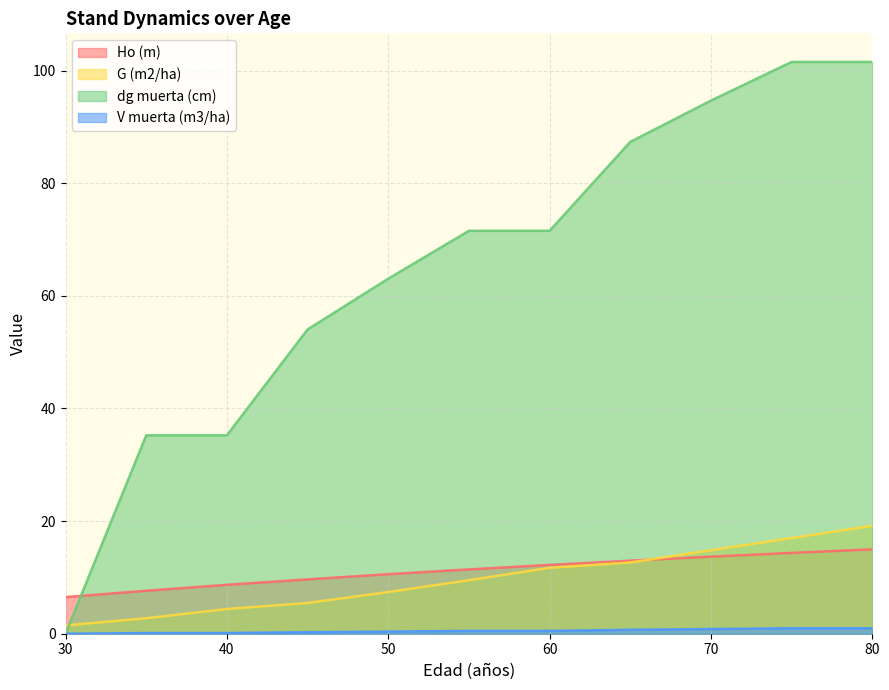

Between 30 and 65, which is larger?

65